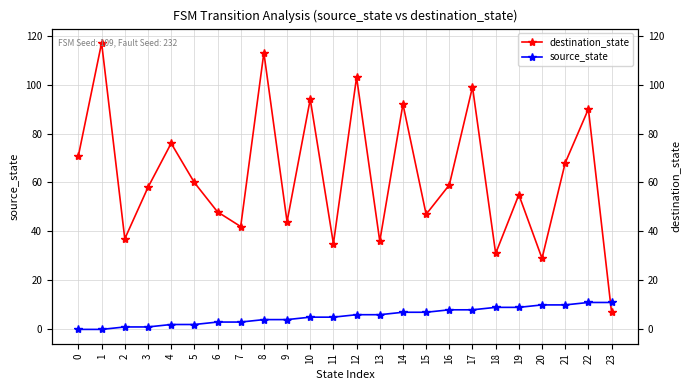

How many series are shown in this chart?

2